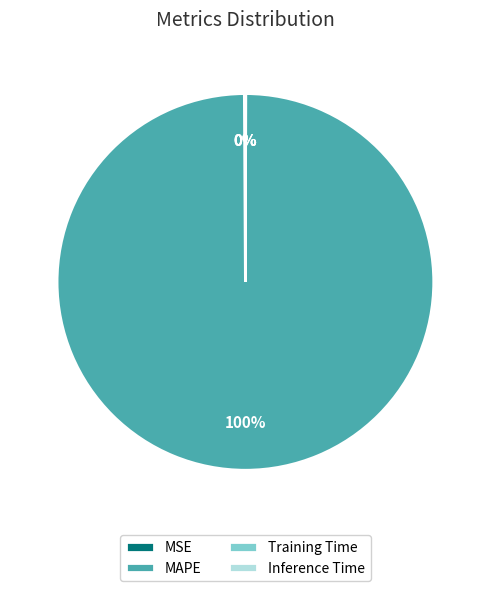

Which category has the biggest portion of the pie?

MAPE